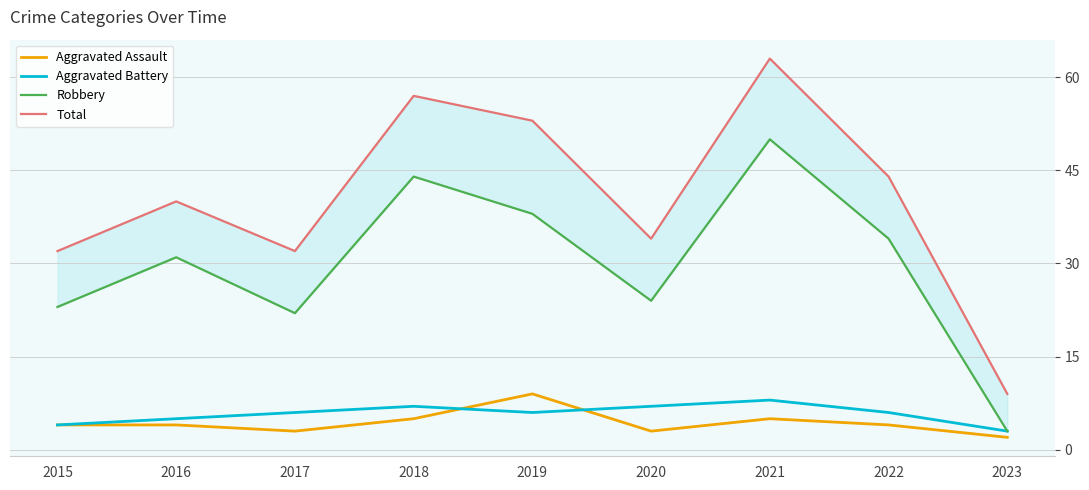

True or false: Total and Aggravated Assault intersect in this chart.

False